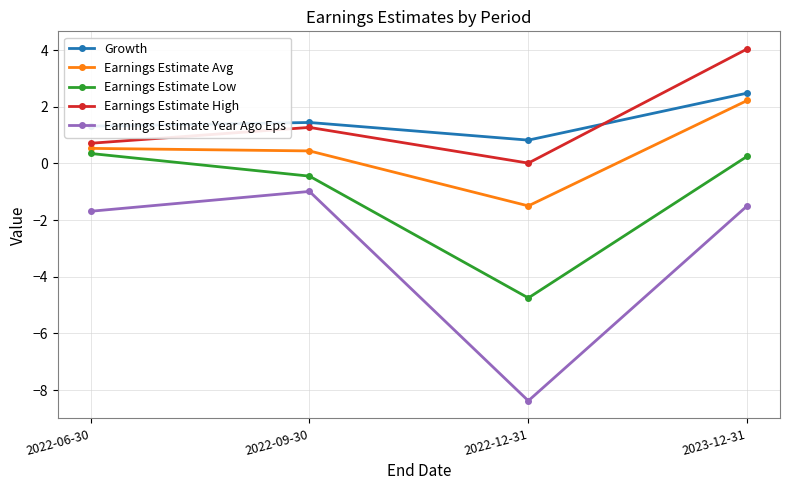

Which series has the largest range (max minus min)?

Earnings Estimate Year Ago Eps